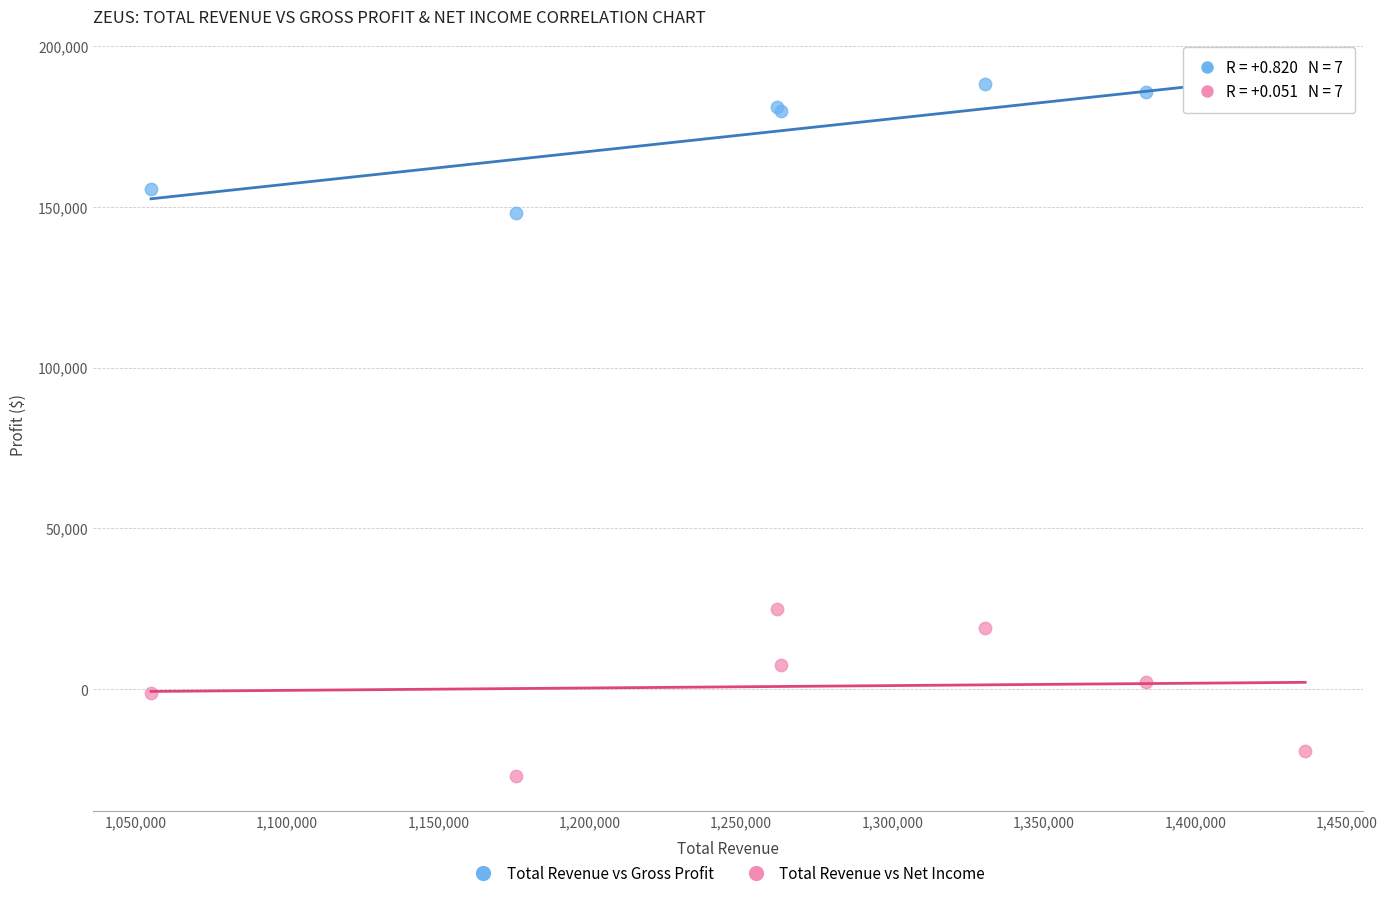

Which series contains the highest Y value?

Total Revenue vs Gross Profit